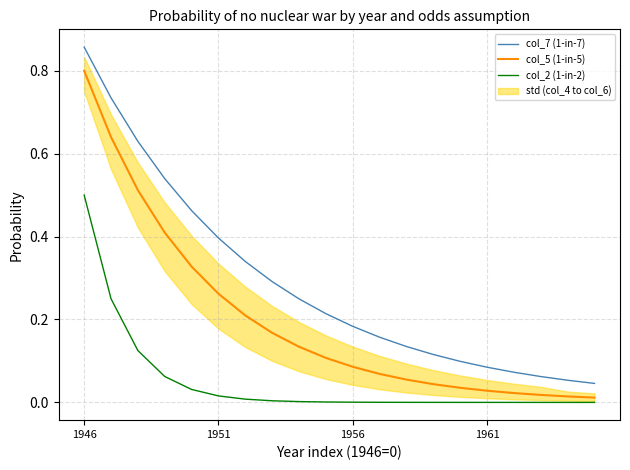

Which series has the largest range (max minus min)?

col_7 (1-in-7)